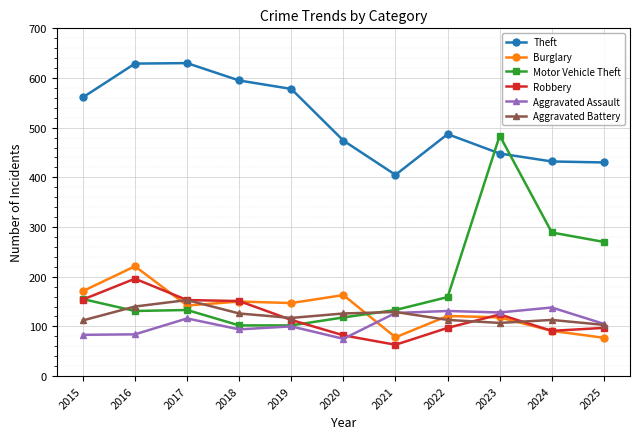

Is the value of Burglary at 2016 greater than the value of Aggravated Battery at 2023?

Yes